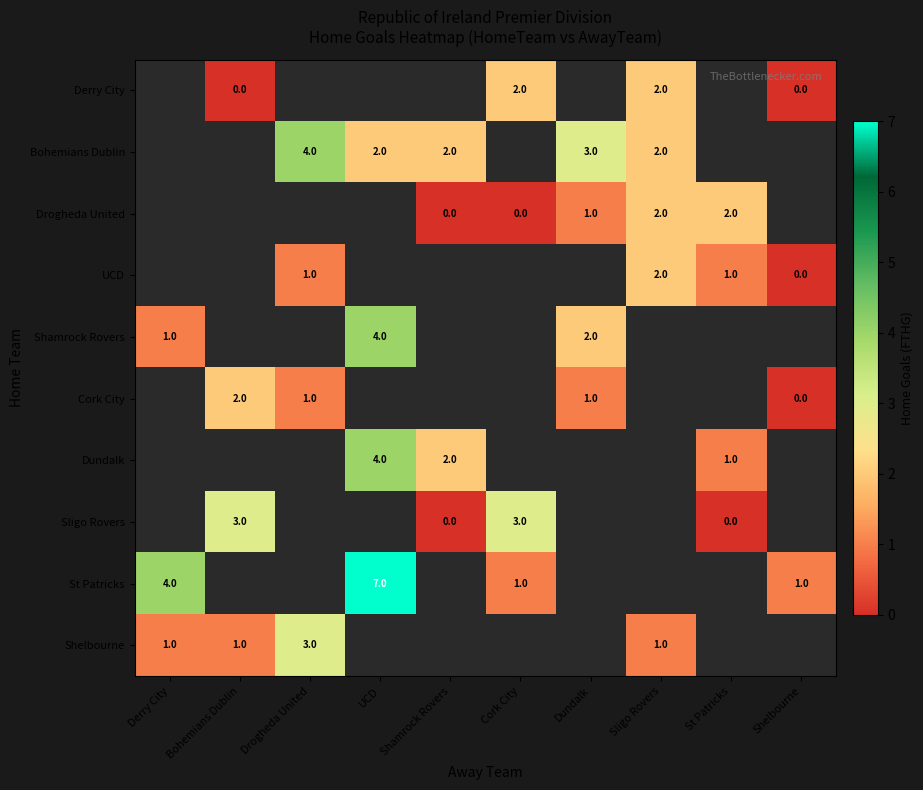

At which category does the chart reach its peak across all series?

UCD